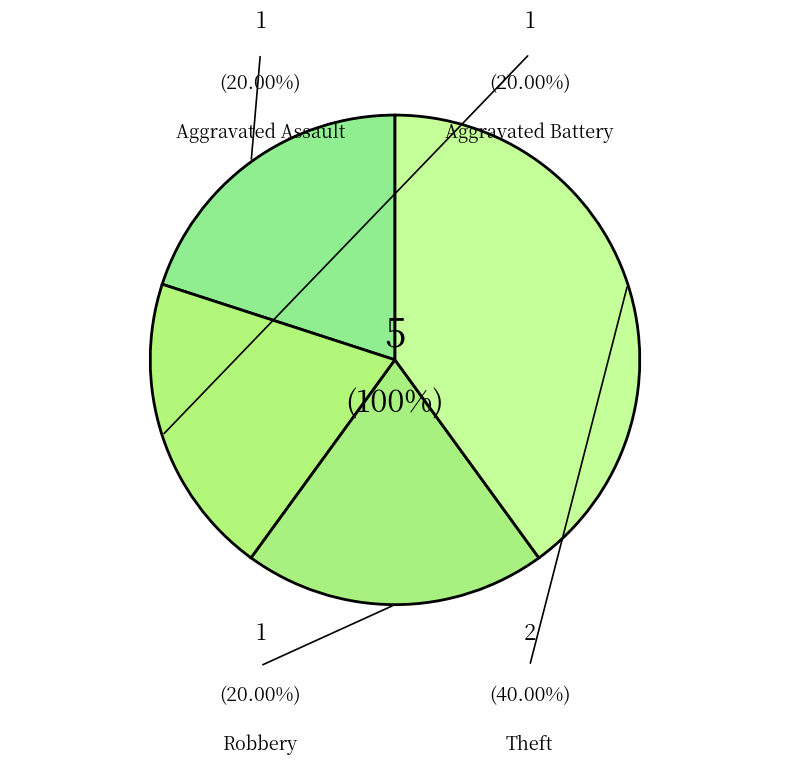

What percentage do Robbery and Aggravated Battery together represent?

40.0%